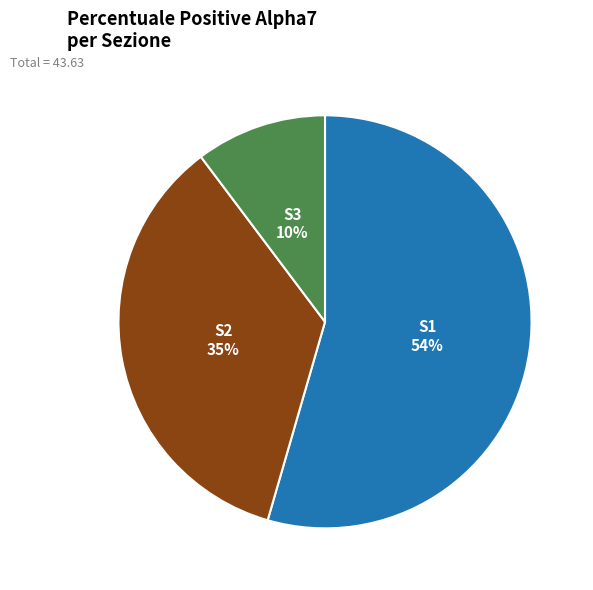

Combined, do S1 and S2 account for over 50%?

Yes